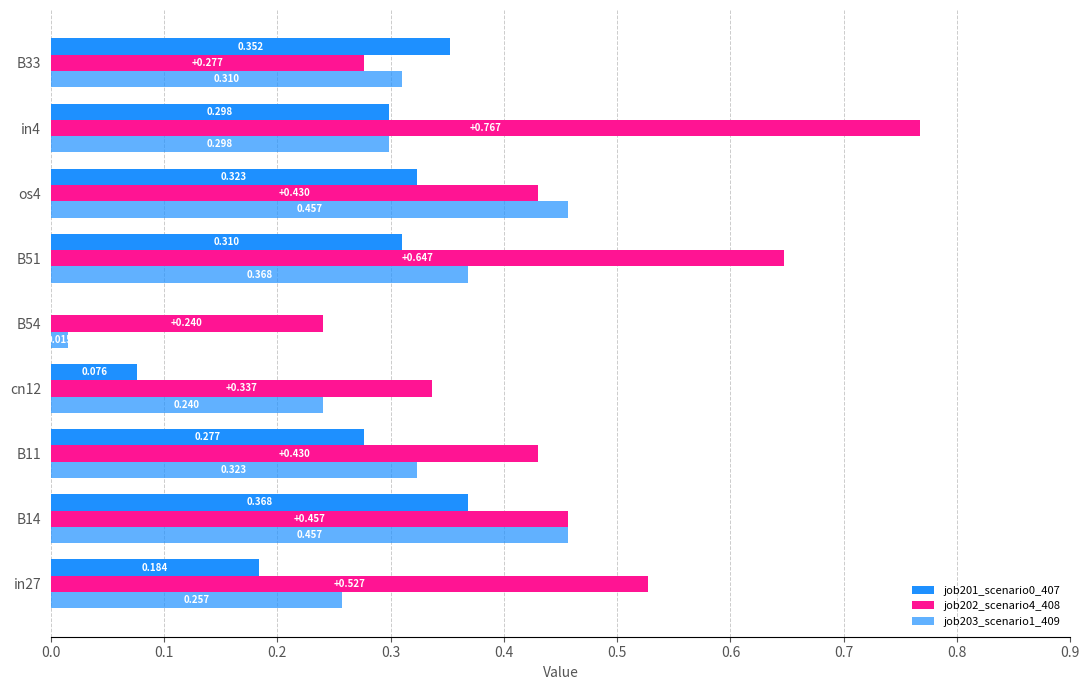

How many data points in job201_scenario0_407 are above 0?

8